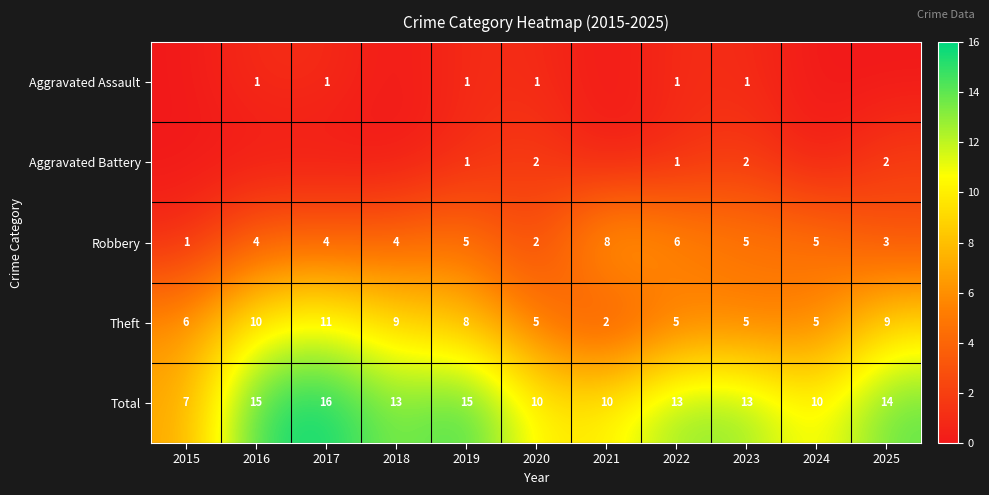

What is the difference between the maximum and second lowest values in the Total series?

6